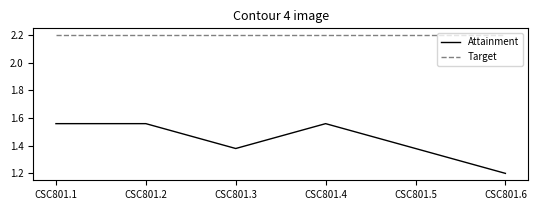

Where is Attainment nearest to the value 1?

CSC801.6